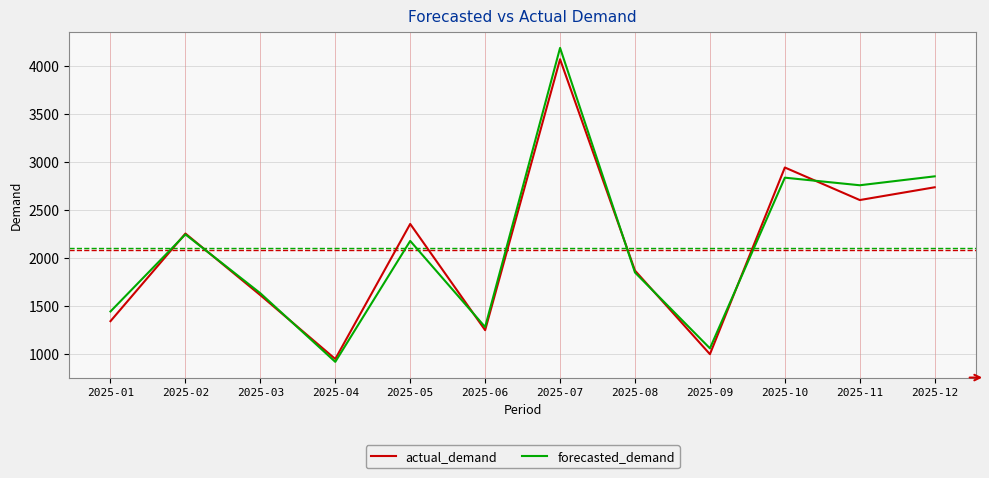

What is the spread (max minus min) of values at 2025-12?

114